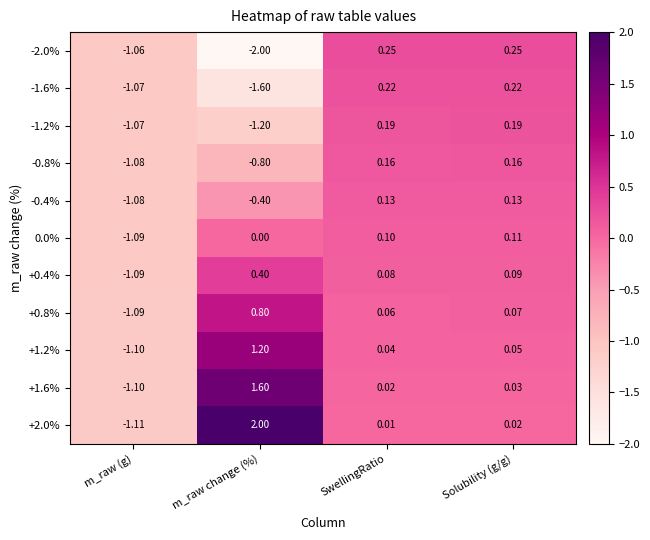

Which series has the largest range (max minus min)?

+2.0%